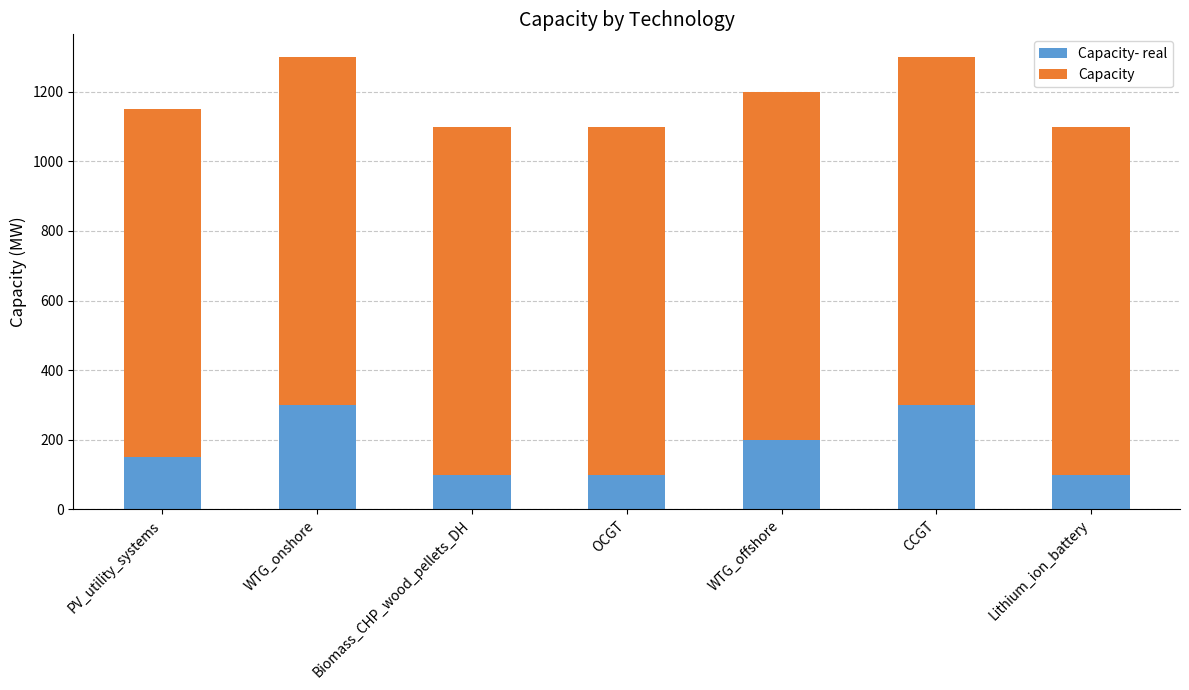

What is the total value across all series at OCGT?

1100